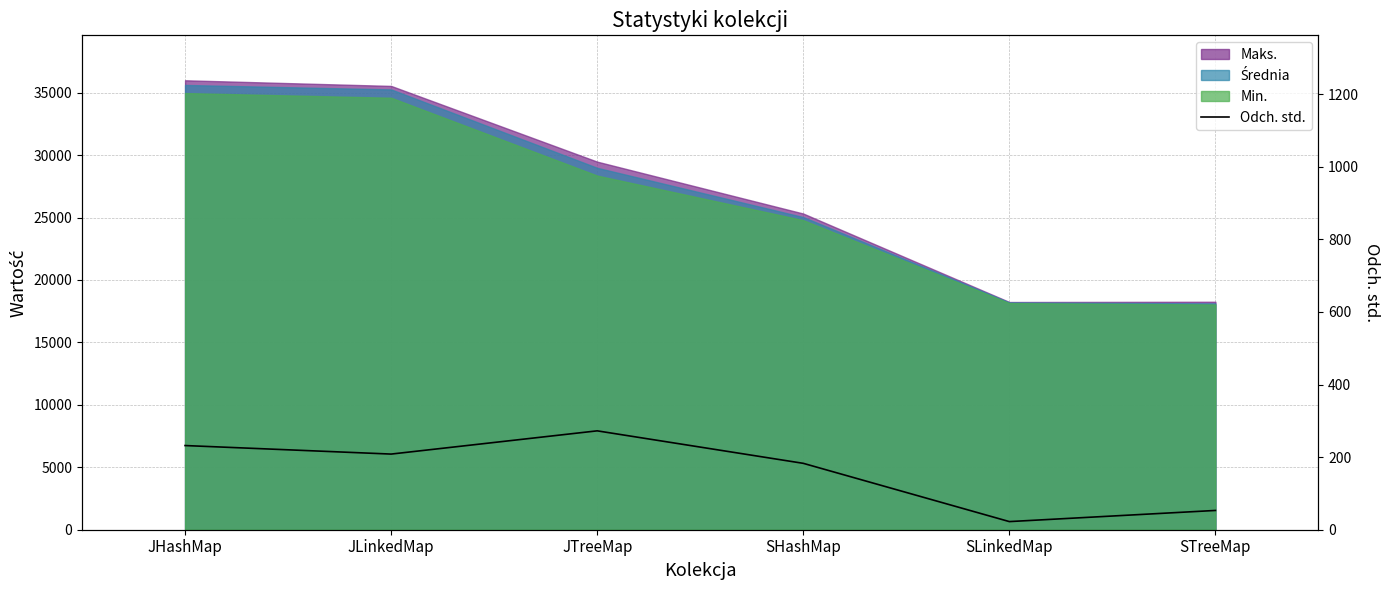

At which category does the data reach its first local valley?

JLinkedMap